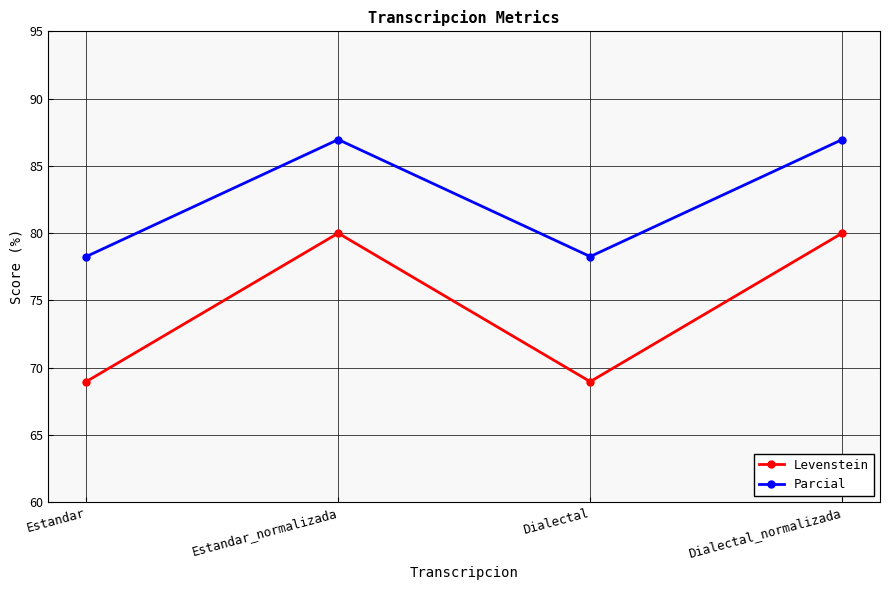

True or false: Levenstein and Parcial cross at least once.

False